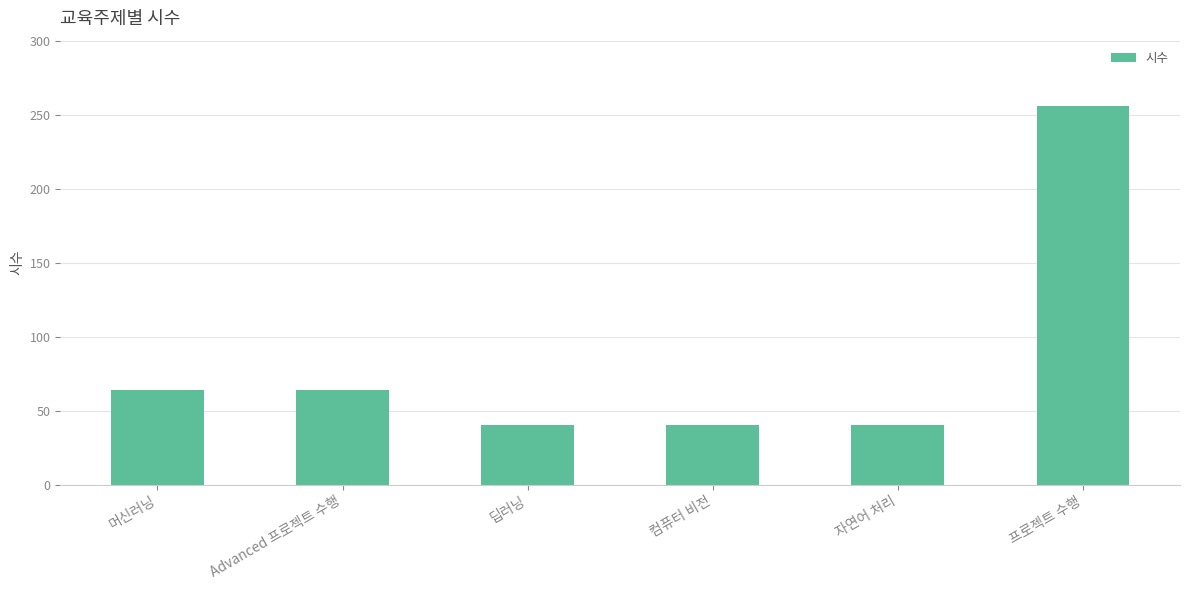

Between 프로젝트 수행 and Advanced 프로젝트 수행, which is larger?

프로젝트 수행